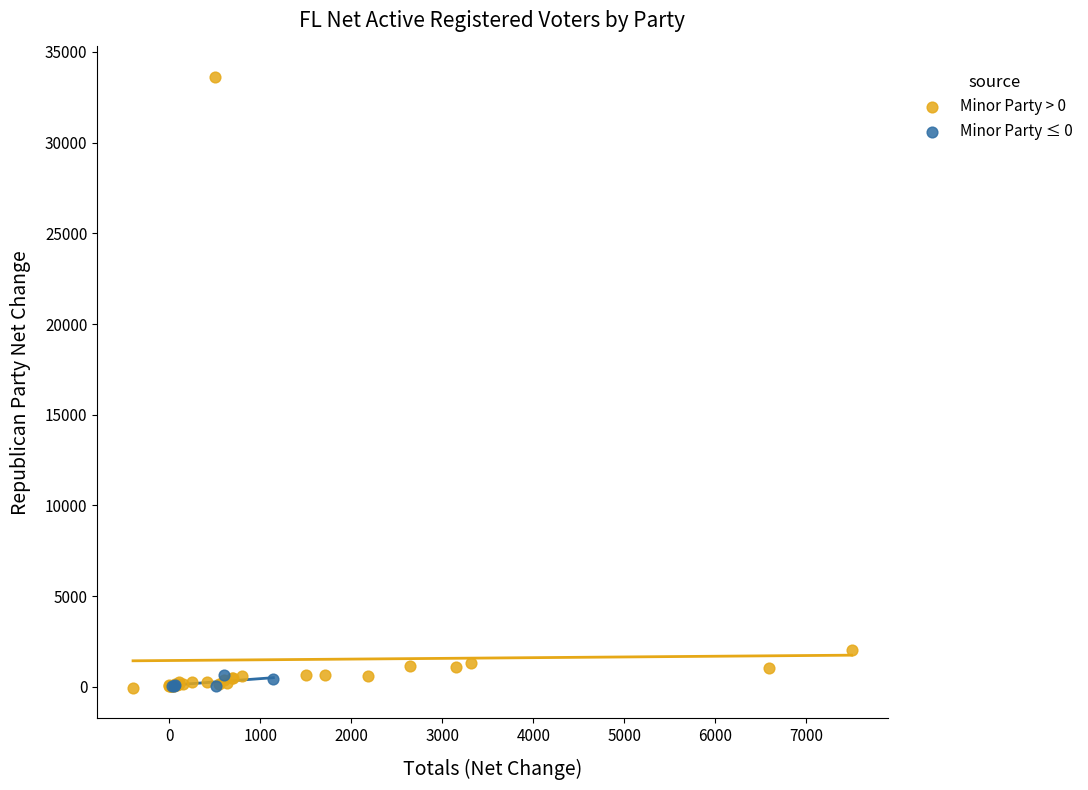

Which series contains the highest Y value?

Minor Party > 0